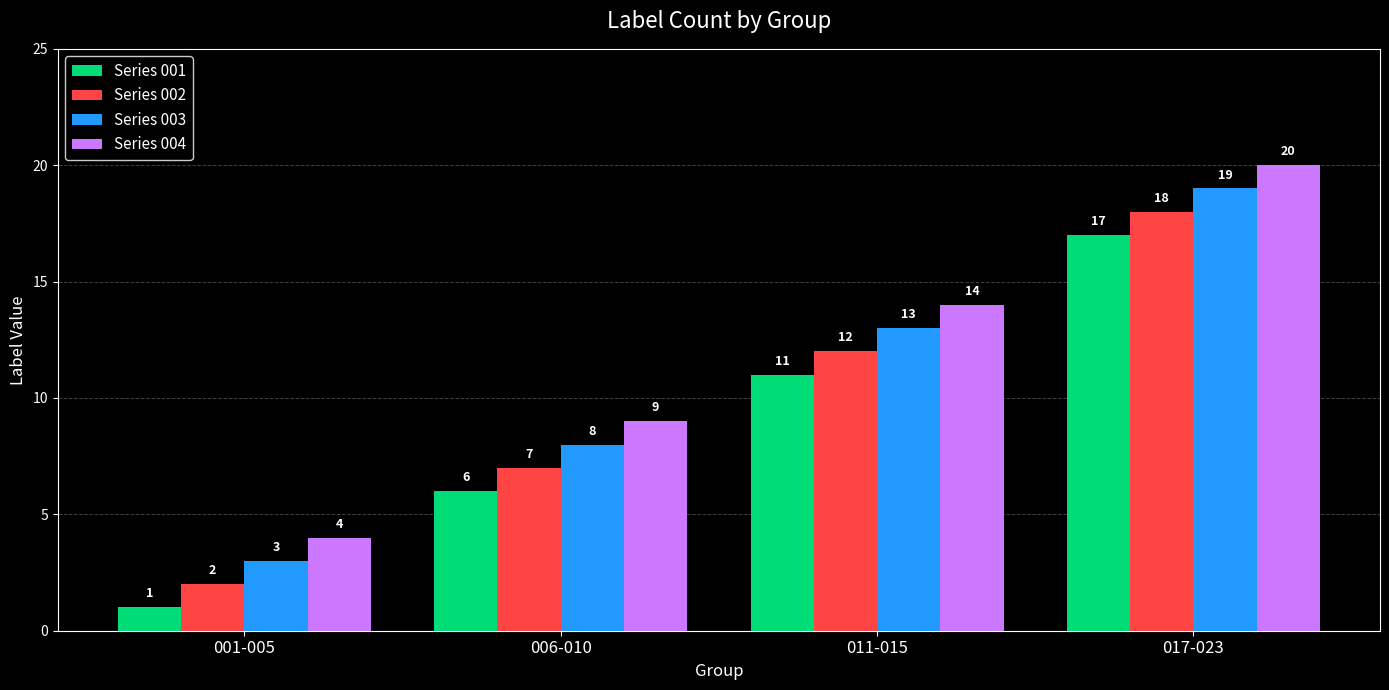

How many bars are there in total?

16